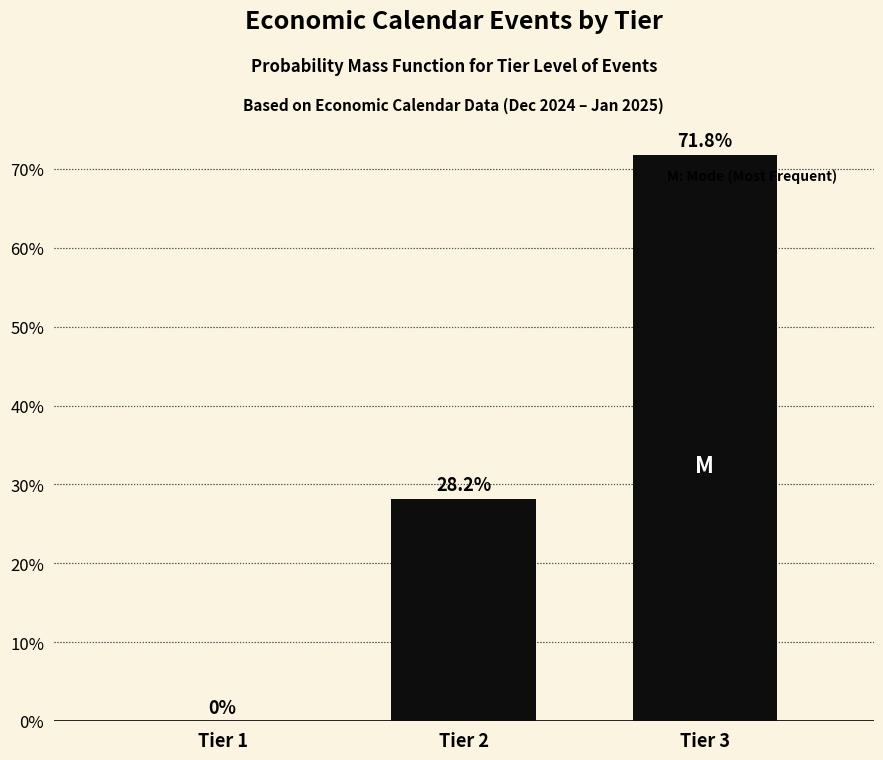

Reading right to left, extract all data points from this chart.

Tier 3=71.8	Tier 2=28.2	Tier 1=0.0